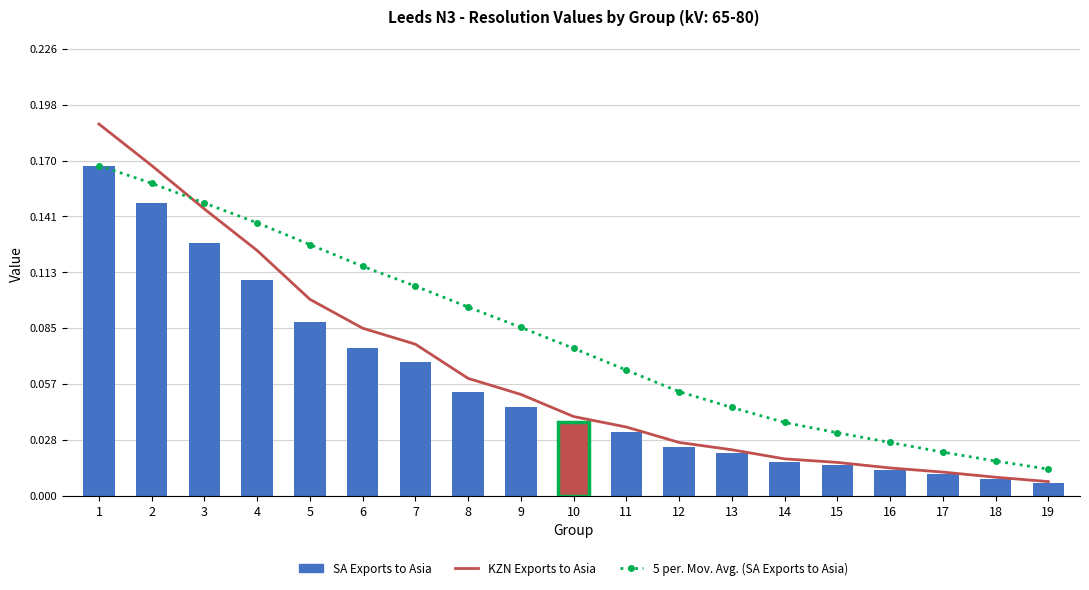

Reading left to right, list all the values displayed in this chart.

KZN Exports to Asia: 1=0.2	2=0.2	3=0.1	4=0.1	5=0.1	6=0.1	7=0.1	8=0.1	9=0.1	10=0.0	11=0.0	12=0.0	13=0.0	14=0.0	15=0.0	16=0.0	17=0.0	18=0.0	19=0.0
5 per. Mov. Avg. (SA Exports to Asia): 1=0.2	2=0.2	3=0.1	4=0.1	5=0.1	6=0.1	7=0.1	8=0.1	9=0.1	10=0.1	11=0.1	12=0.1	13=0.0	14=0.0	15=0.0	16=0.0	17=0.0	18=0.0	19=0.0